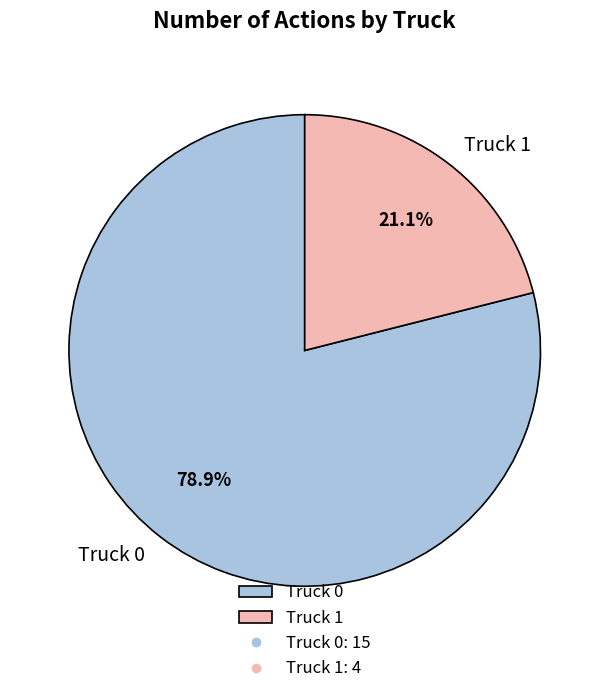

Which slice is the largest?

Truck 0